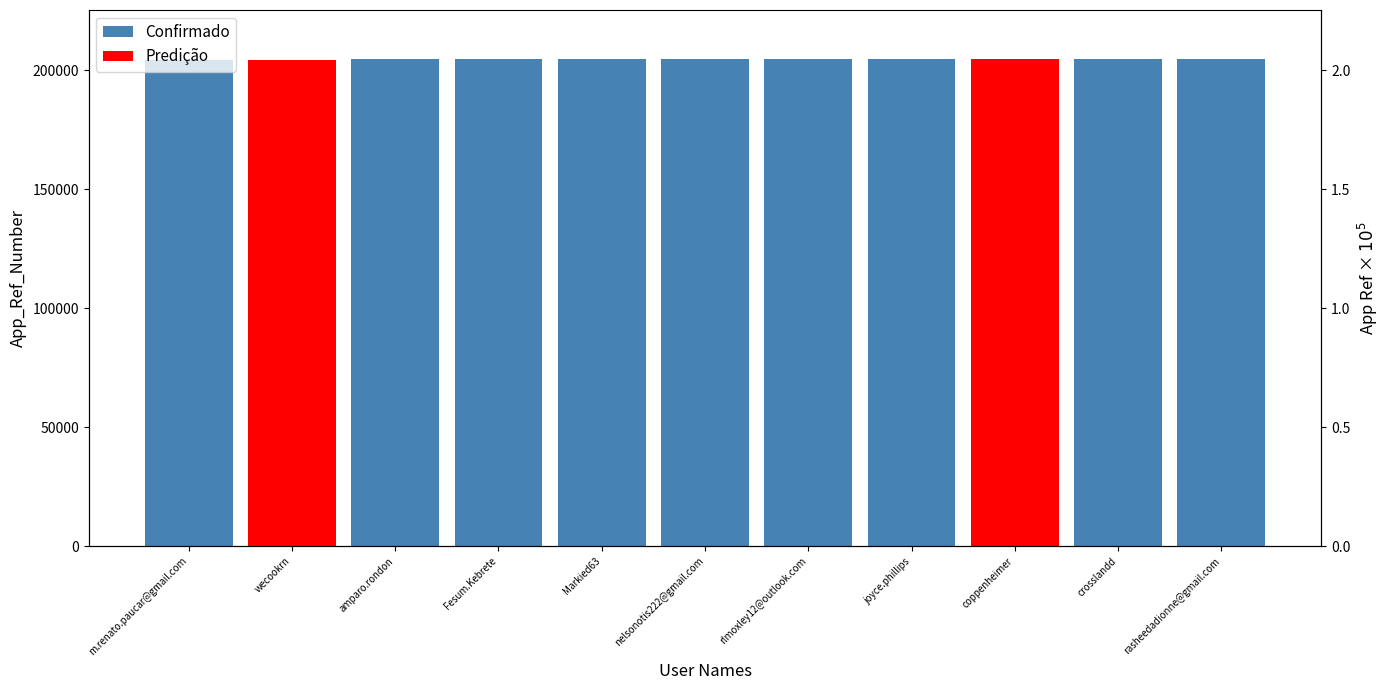

True or false: Predição has a value of 0 at m.renato.paucar@gmail.com.

True